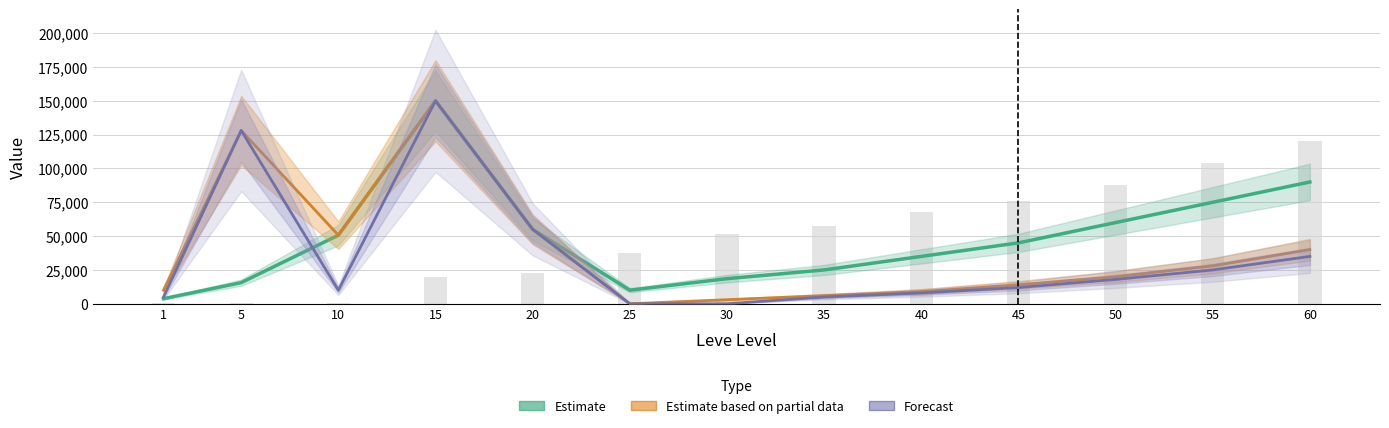

Which series has the widest spread of values?

Estimate based on partial data (LevePriceHQ)